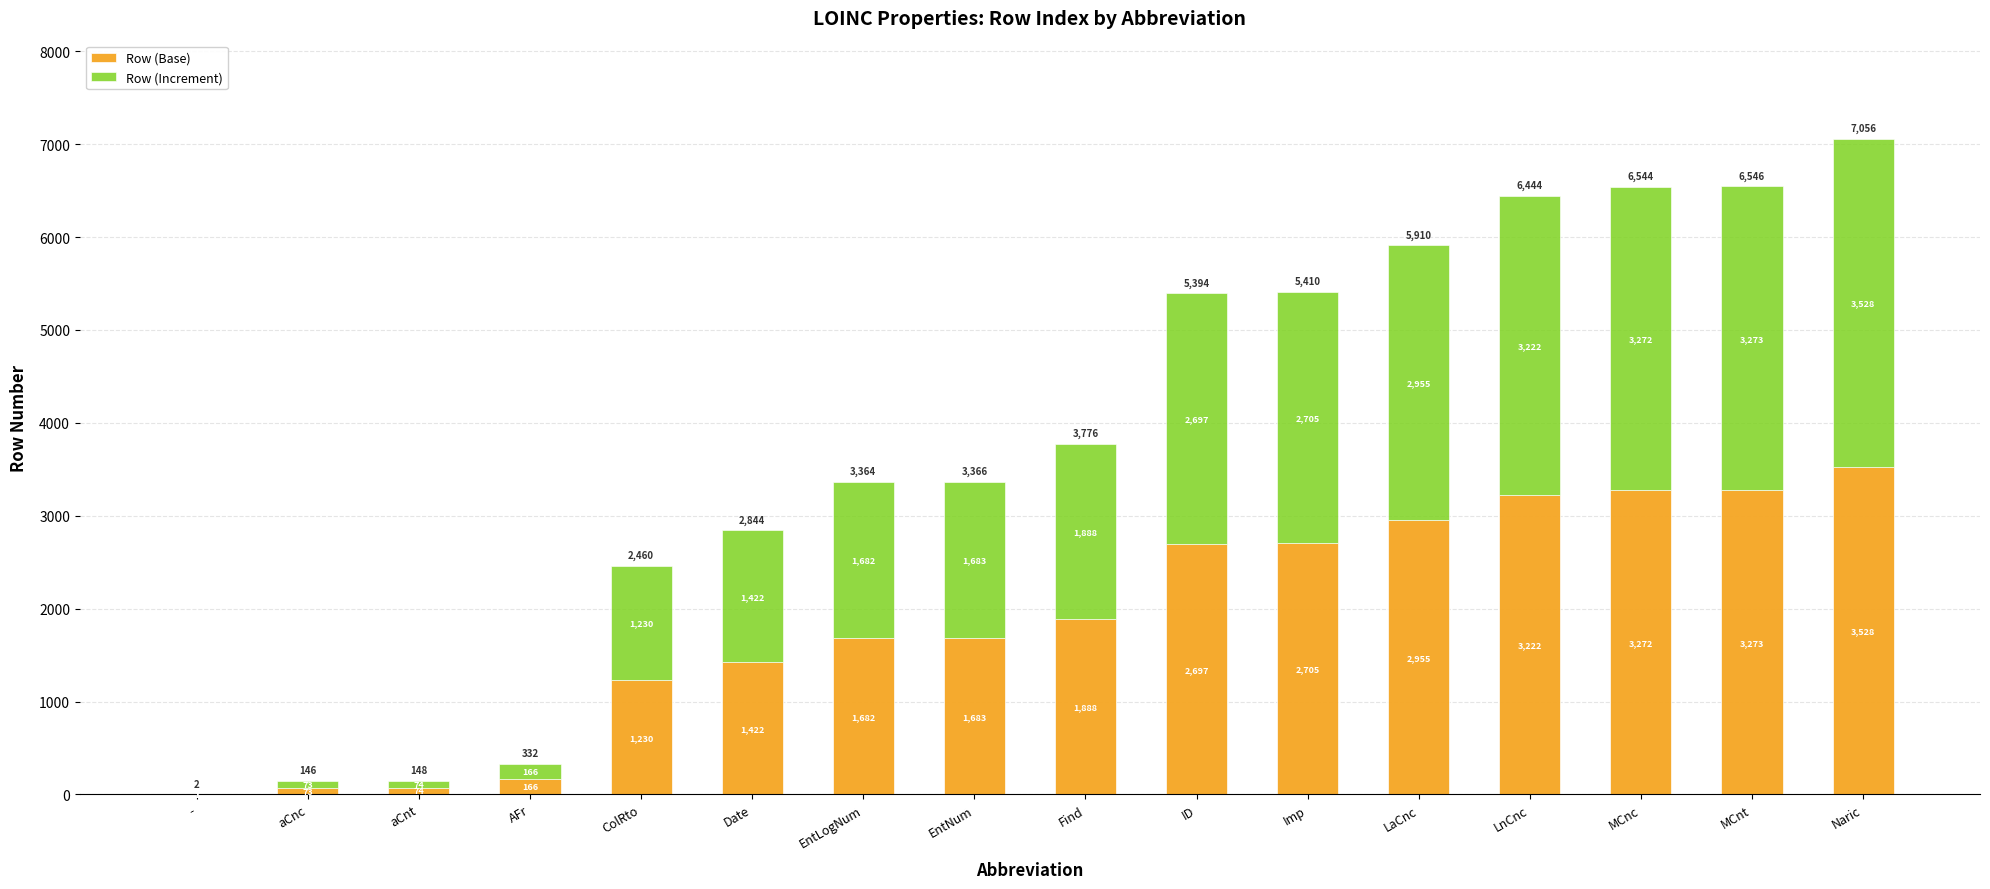

Which category has the highest value in the Row (Base) series?

Naric